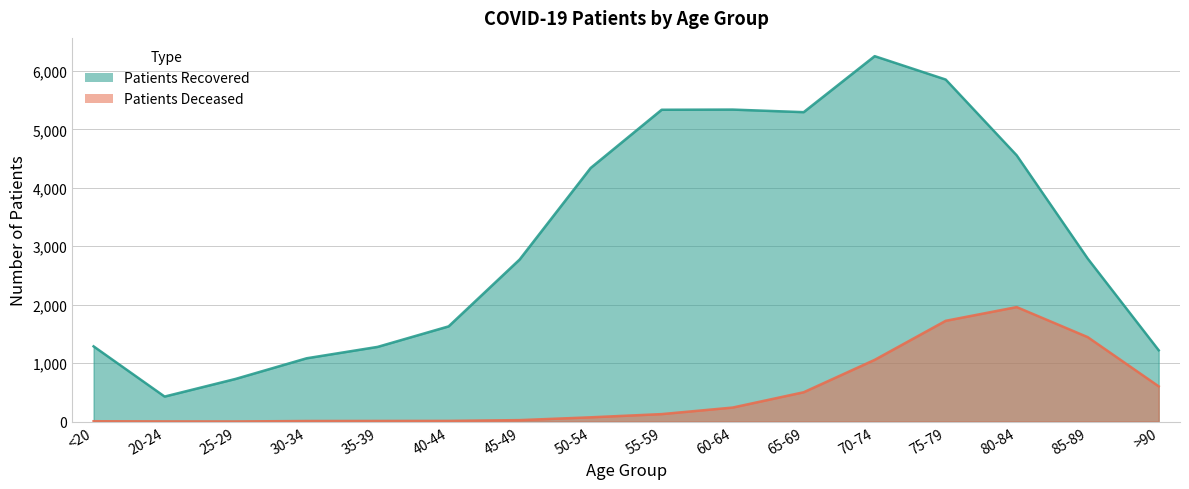

What are all the series names shown in the legend?

patients_recovered, patients_deceased